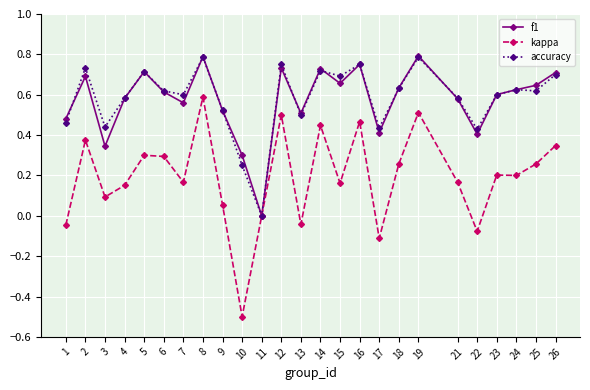

At which category is the sum across all series the highest?

8